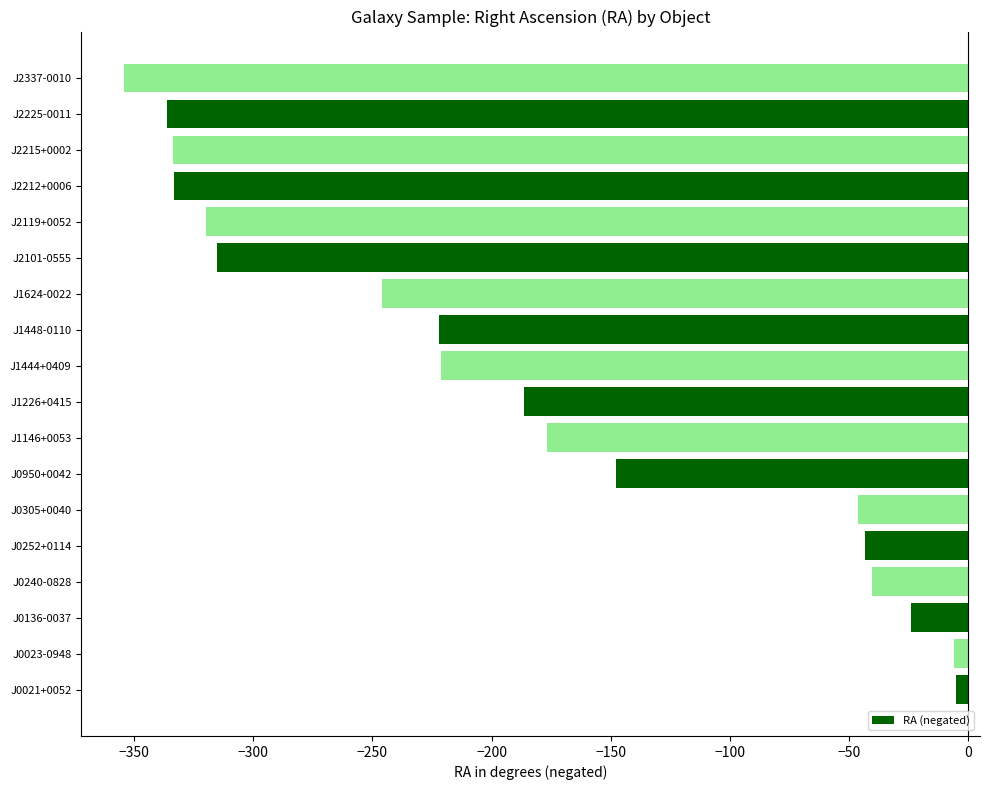

What is the difference between the second highest and second lowest values?

330.4